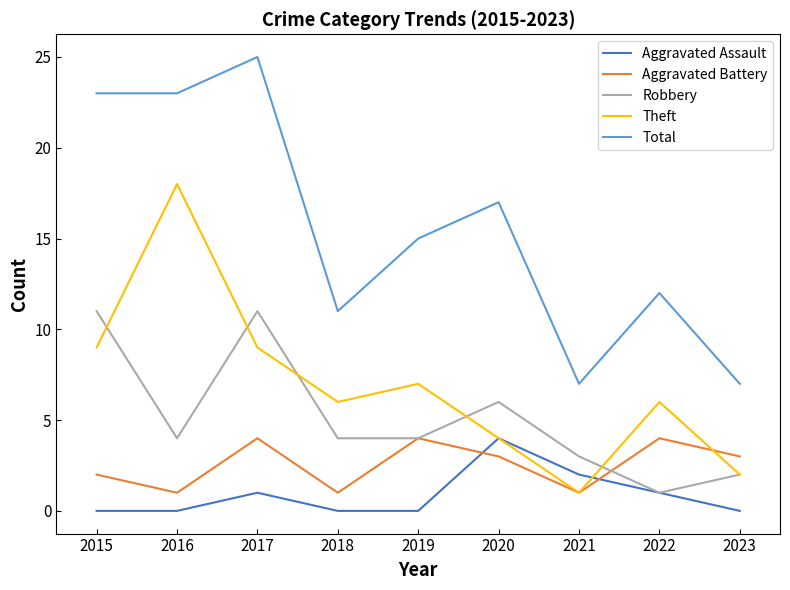

Count the number of categories in the chart.

9